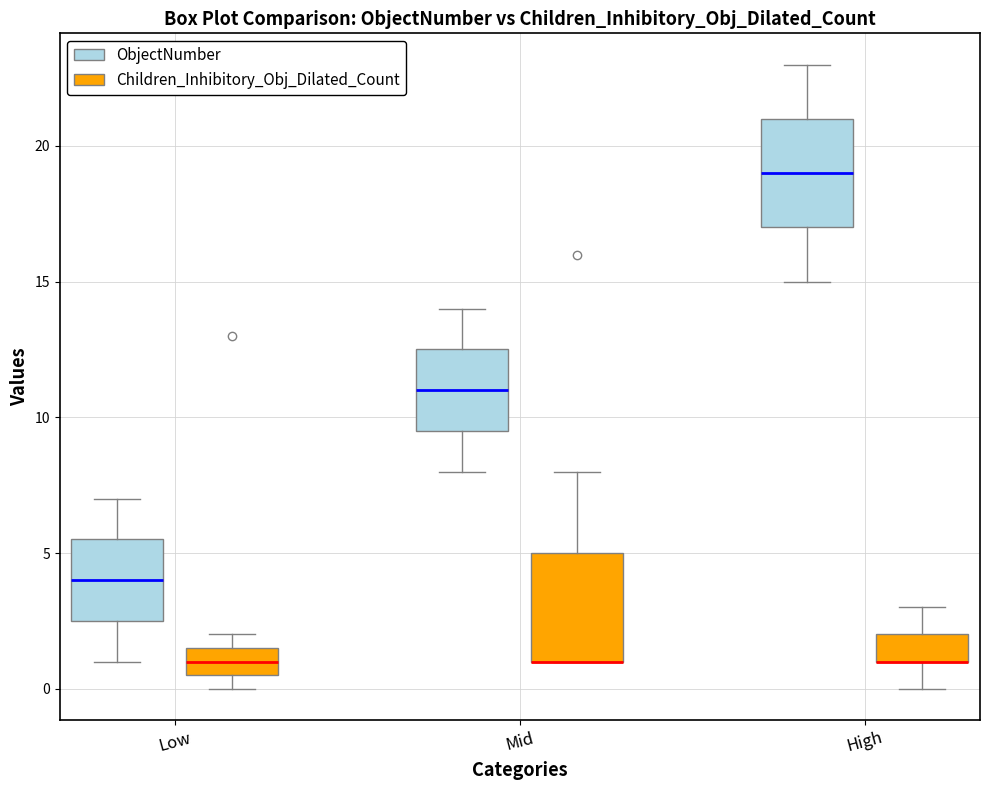

Where is the lower edge of the box for Mid (ObjectNumber) on the y-axis? The values are not printed on the chart, so give them approximately, as read against the axis.

9.5